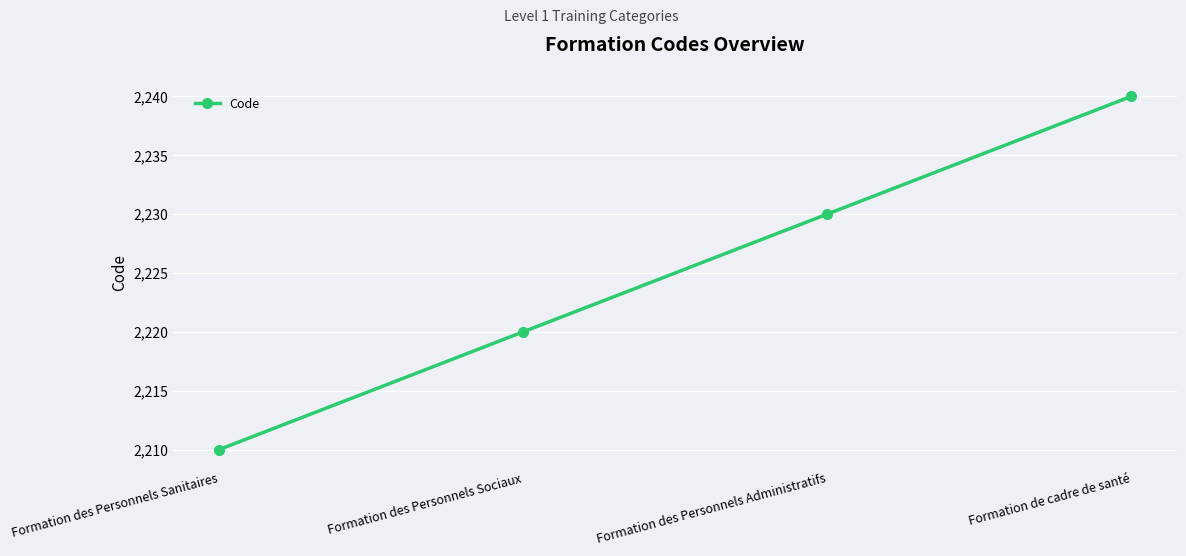

True or false: the data has more than 0 interior local peaks.

False